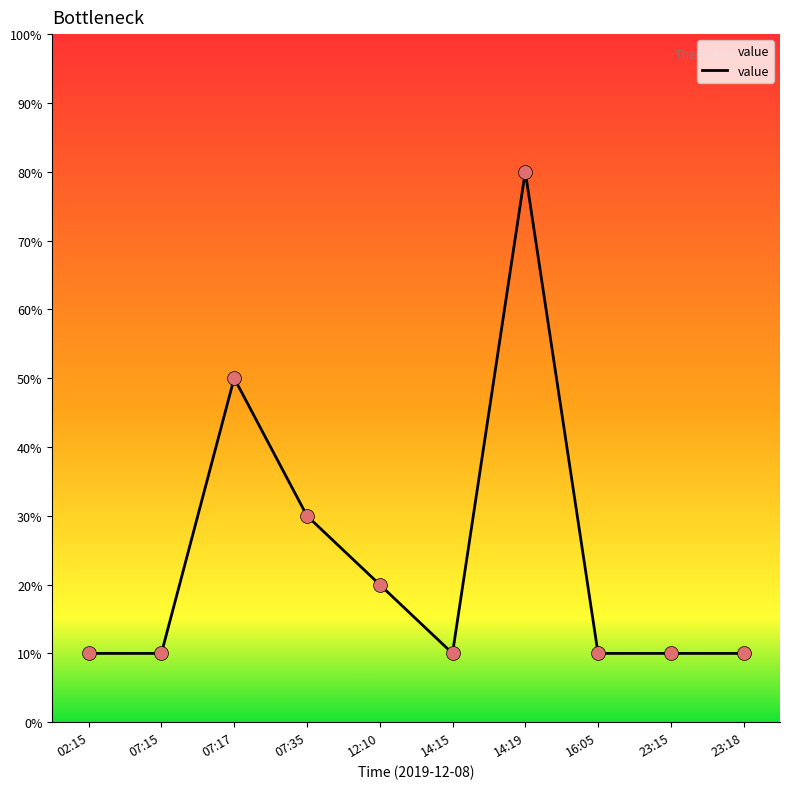

Which has a higher value, 16:05 or 23:18?

16:05